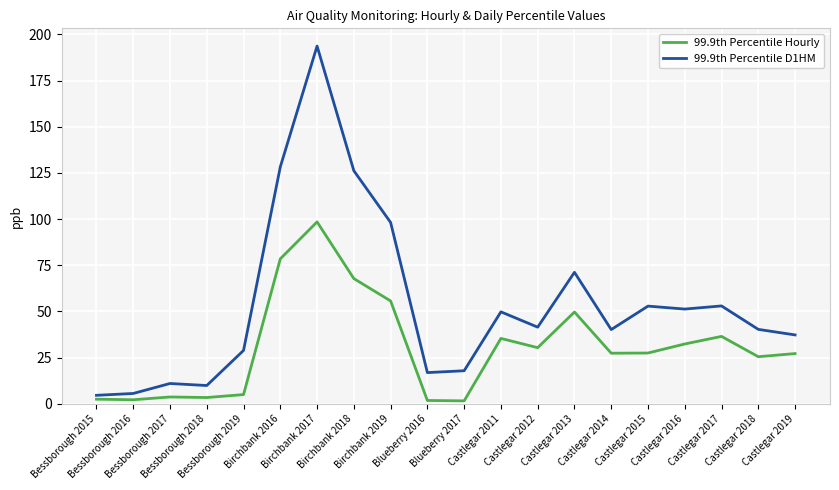

At how many categories does at least one series exceed 182?

1